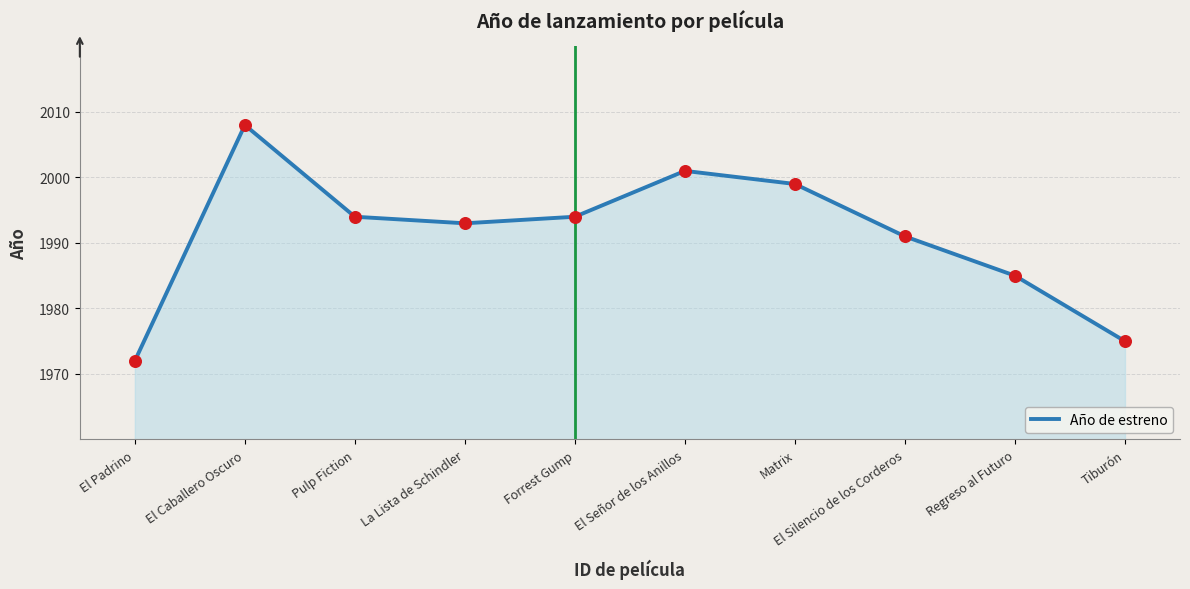

What is the change in value from El Padrino to El Silencio de los Corderos?

+19